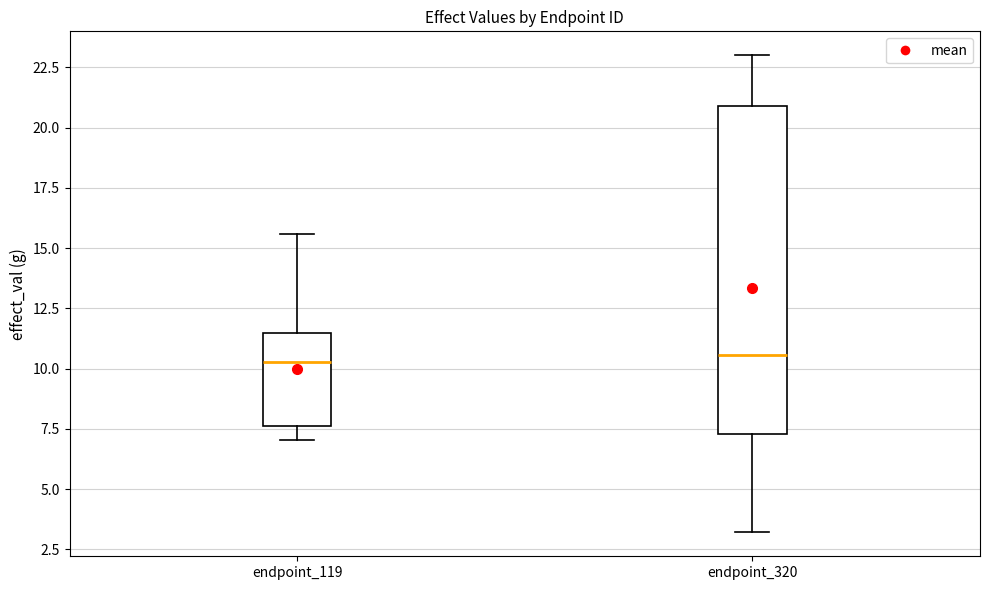

Which box is the tallest, from its lower edge to its upper edge?

endpoint_320